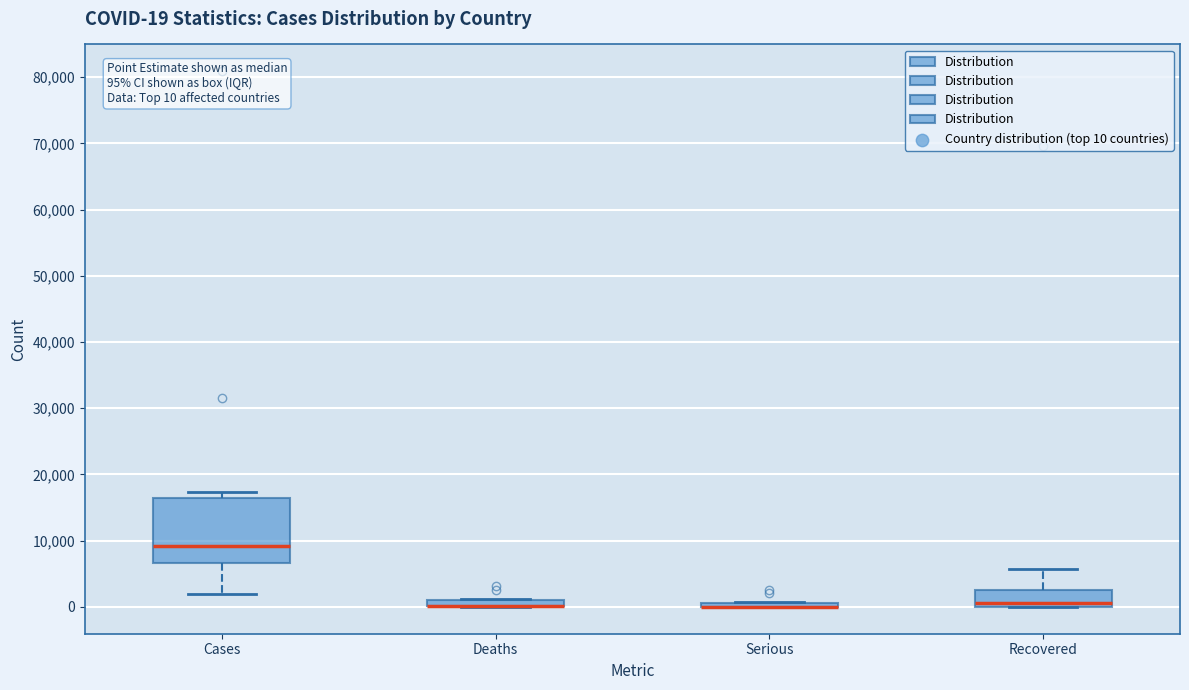

Which box is the tallest, from its lower edge to its upper edge?

Cases